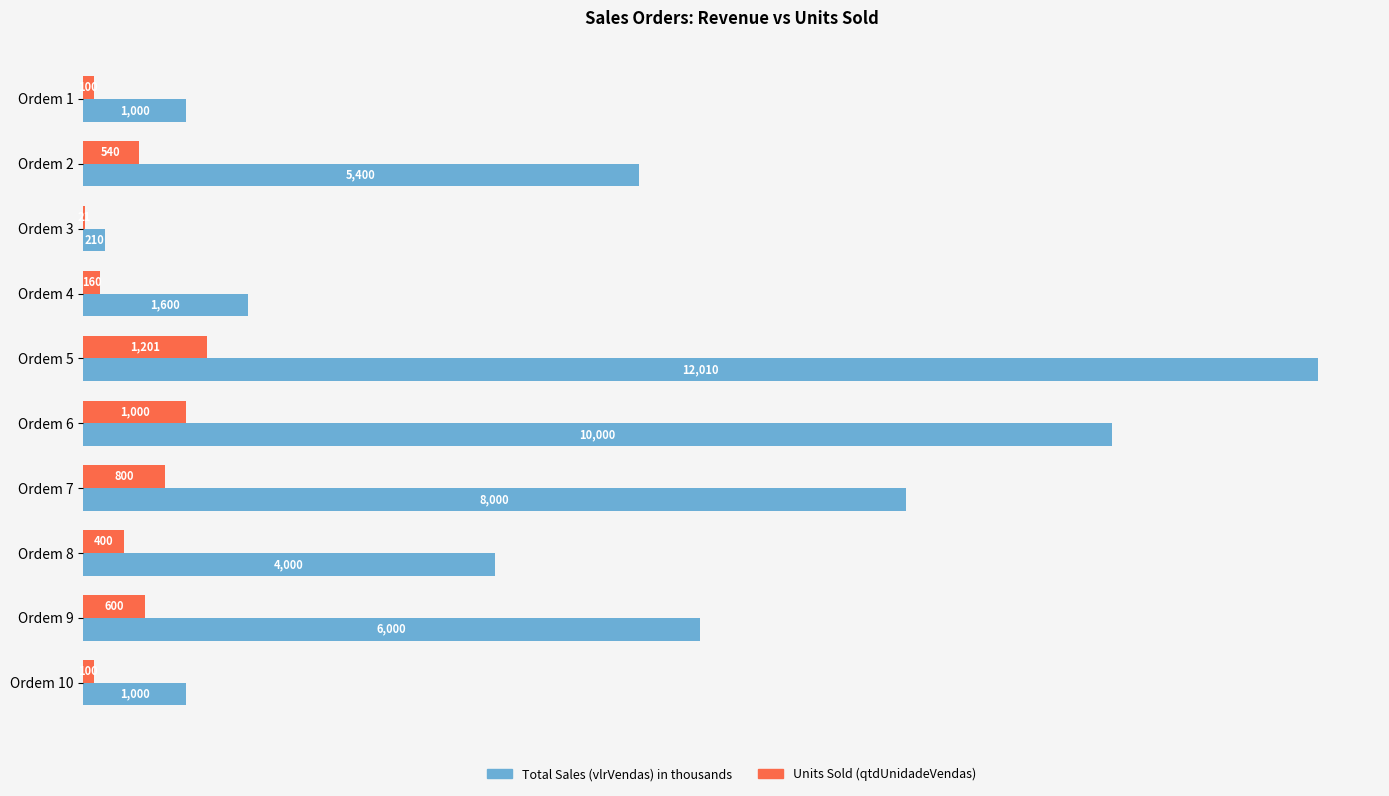

At which category is the sum across all series the highest?

Ordem 5